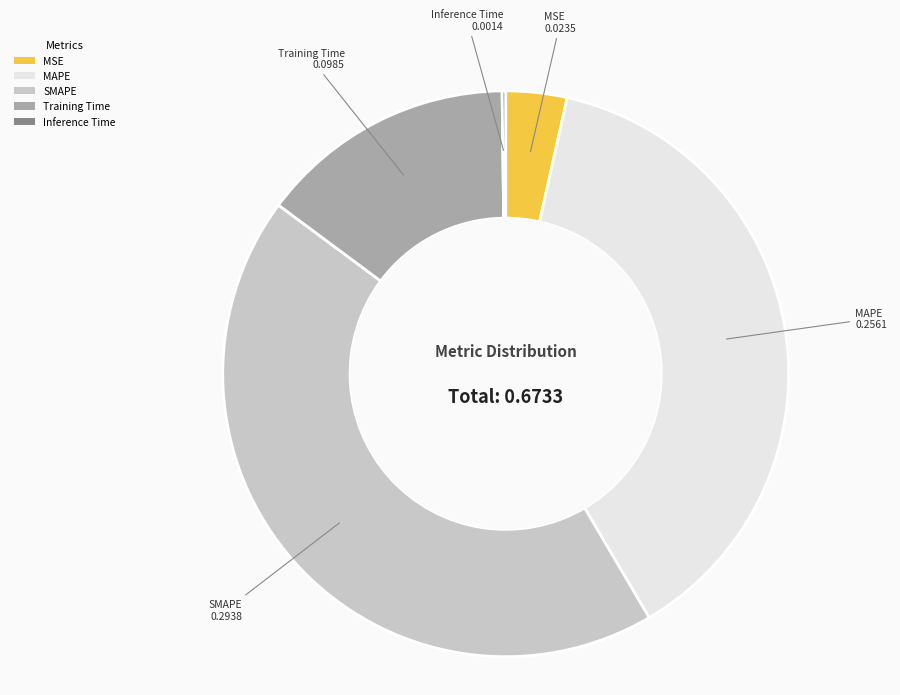

What is the largest slice in the pie chart?

SMAPE